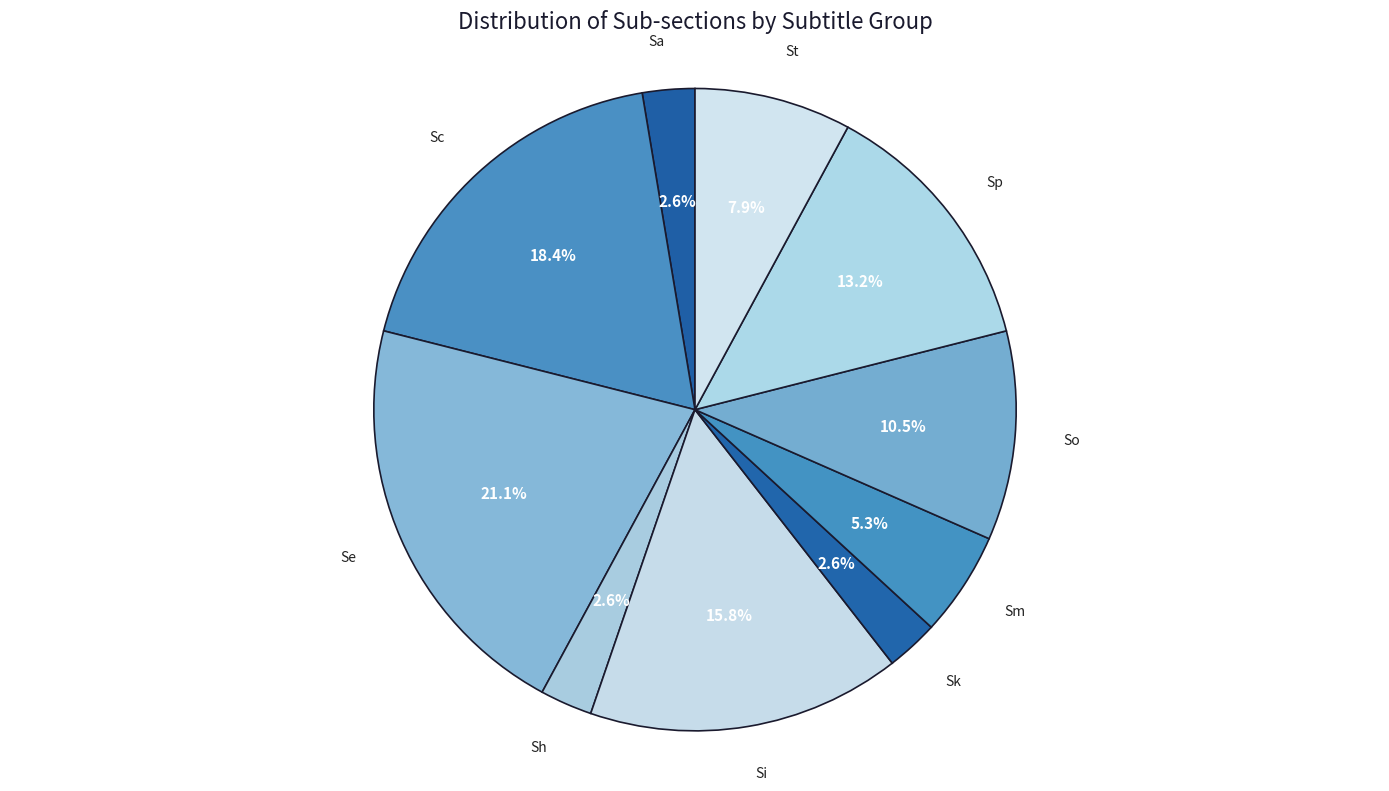

Combined, do Sk and Sm account for over 50%?

No